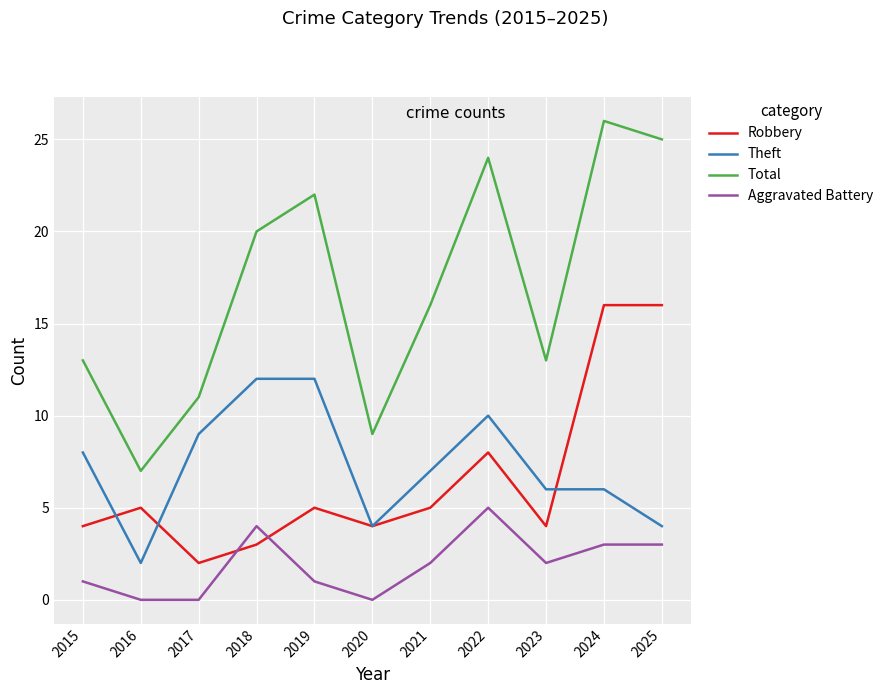

List the series in order of their peak value, highest first.

Total, Robbery, Theft, Aggravated Battery